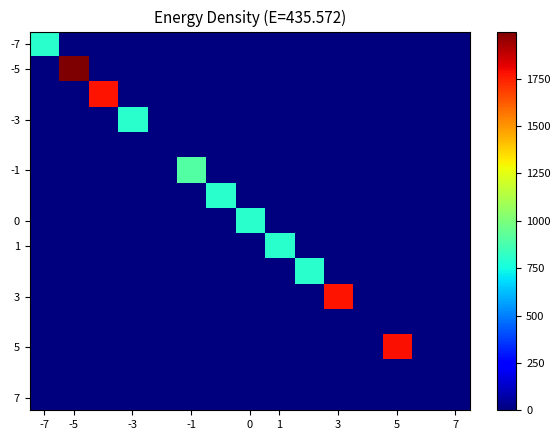

How many series are shown in this chart?

15